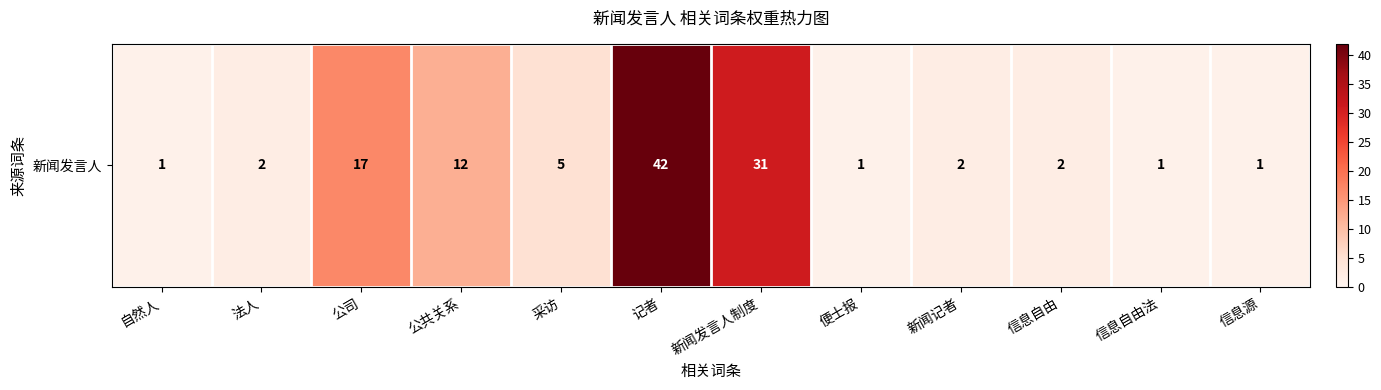

What is the difference between the maximum and second lowest values?

41